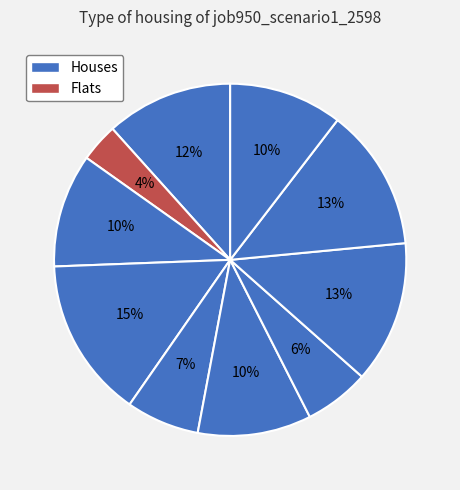

How many slices are in this pie chart?

10